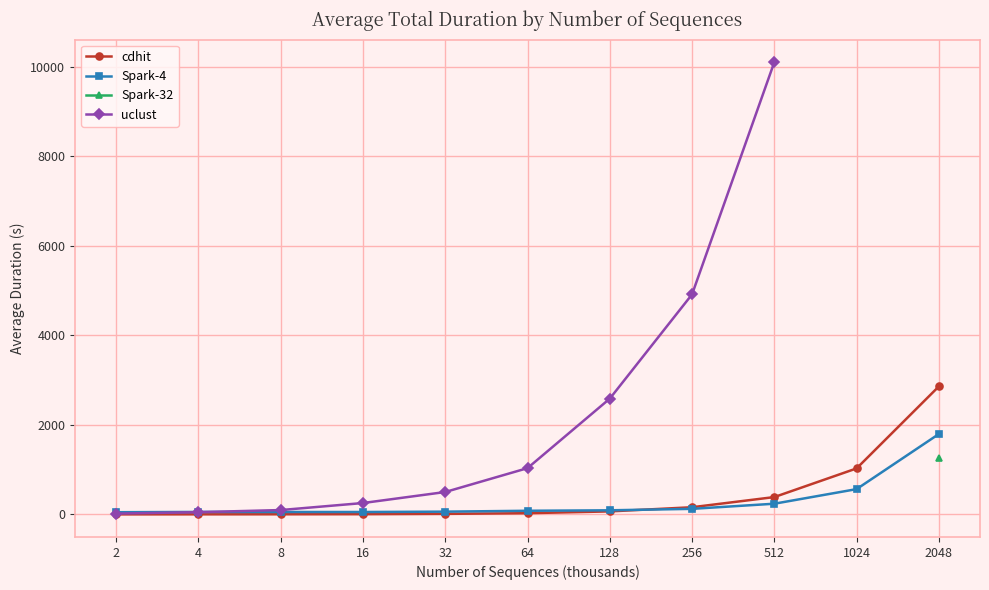

Is this an area chart (filled region under the line)?

No